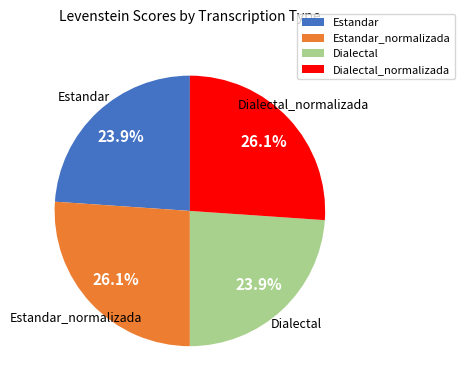

How many segments does this pie chart have?

4